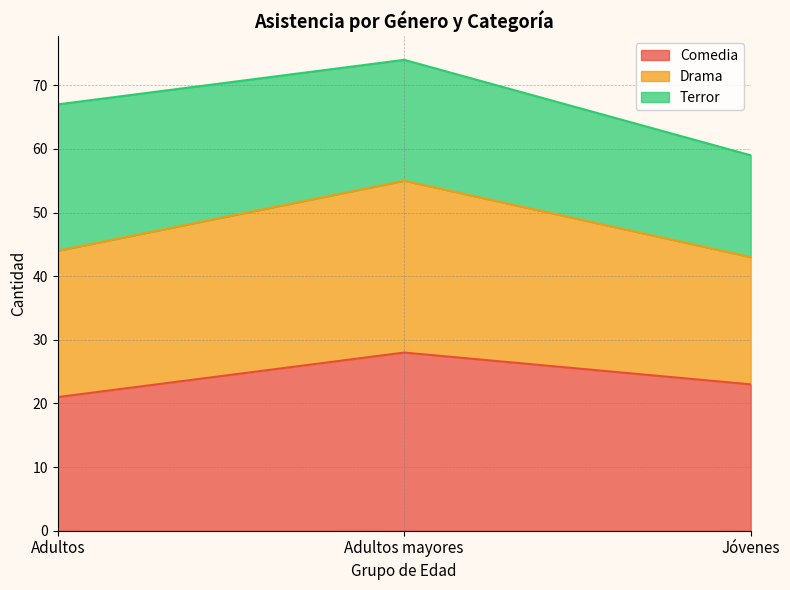

How many lines are shown in the chart?

3